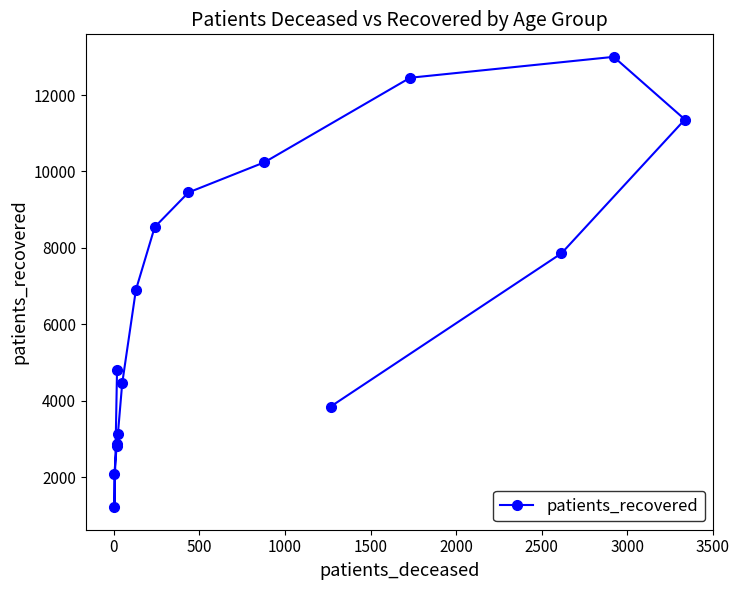

What position from the left is 2000?

6